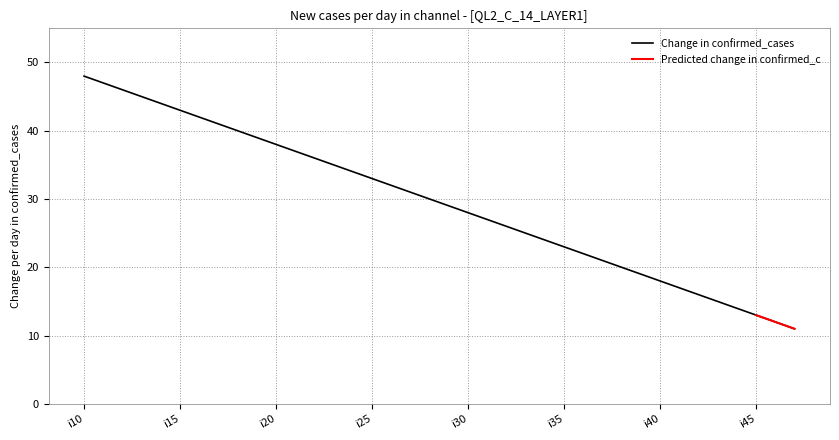

What is the minimum value for Predicted change in confirmed_c?

11